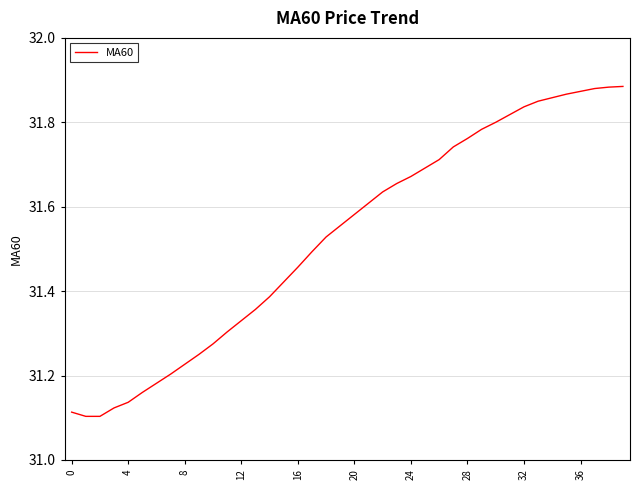

What is the difference between the maximum and minimum values?

0.8